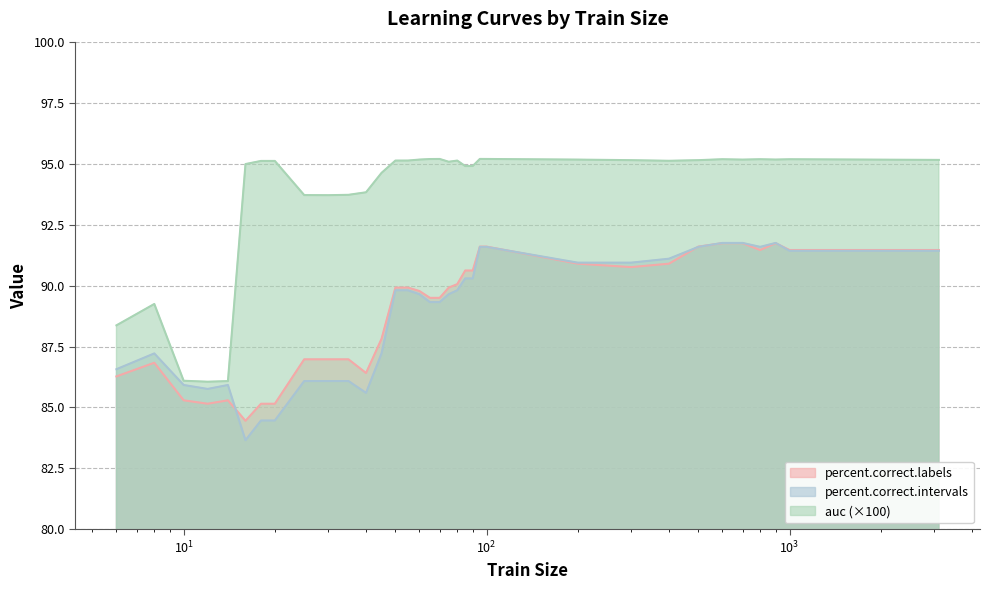

Which series has the widest spread of values?

auc (×100)